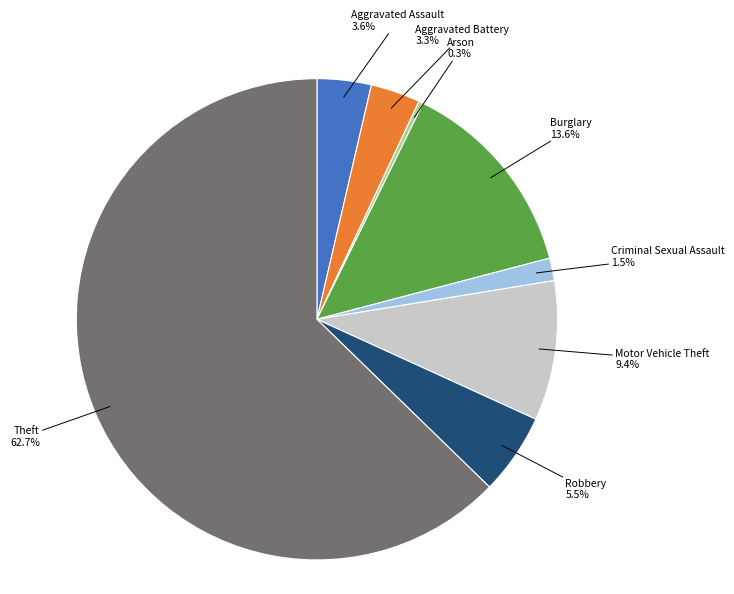

Does any single category account for the majority?

Yes